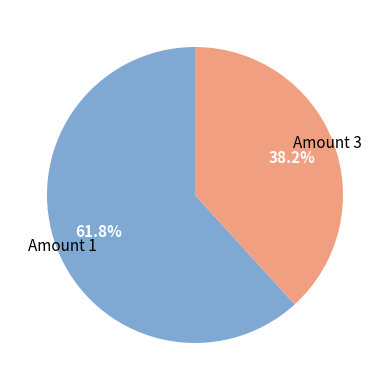

Is there any slice that represents more than half of the pie?

Yes